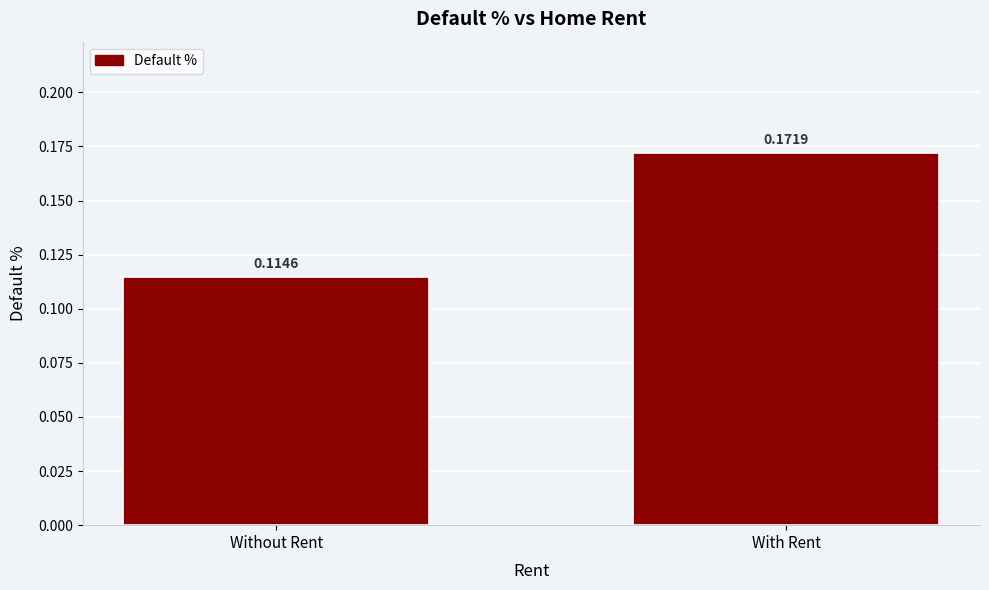

What is the sum of all values?

0.3